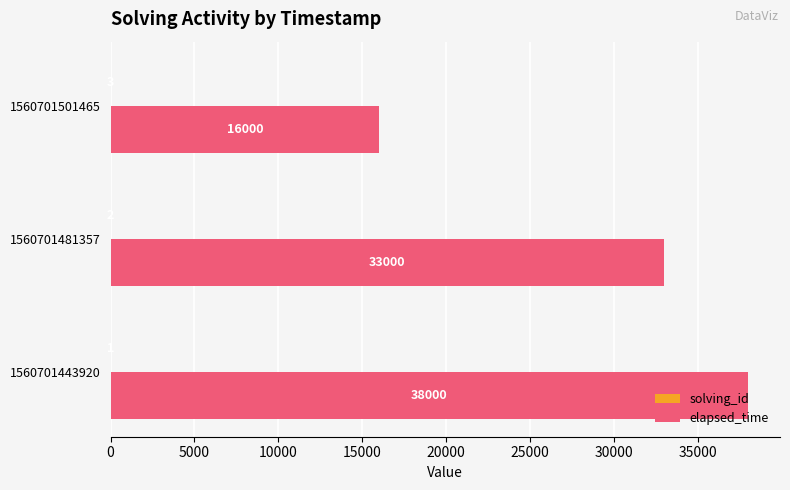

What is the maximum value for elapsed_time?

38000